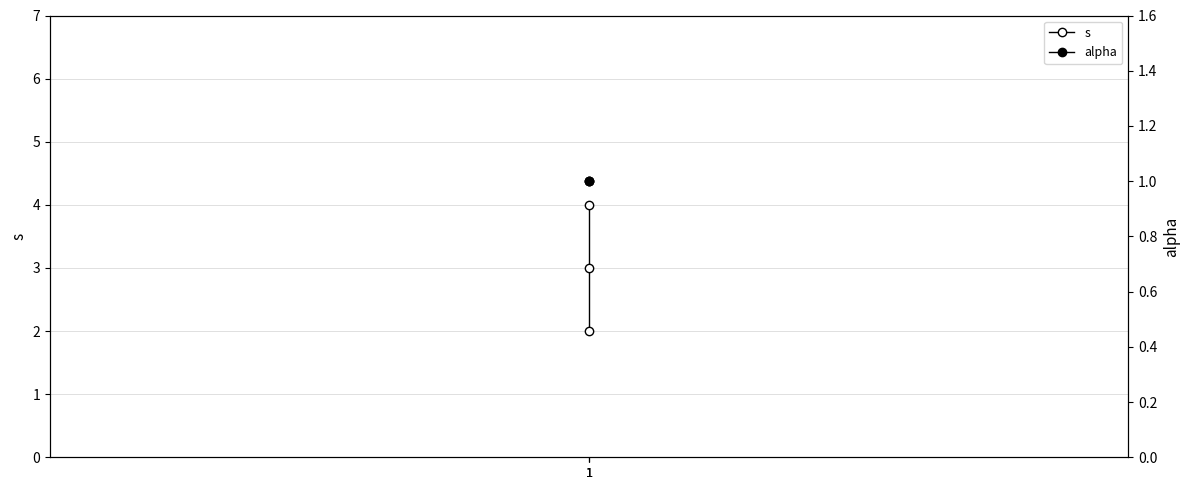

What are all the series names shown in the legend?

s, alpha